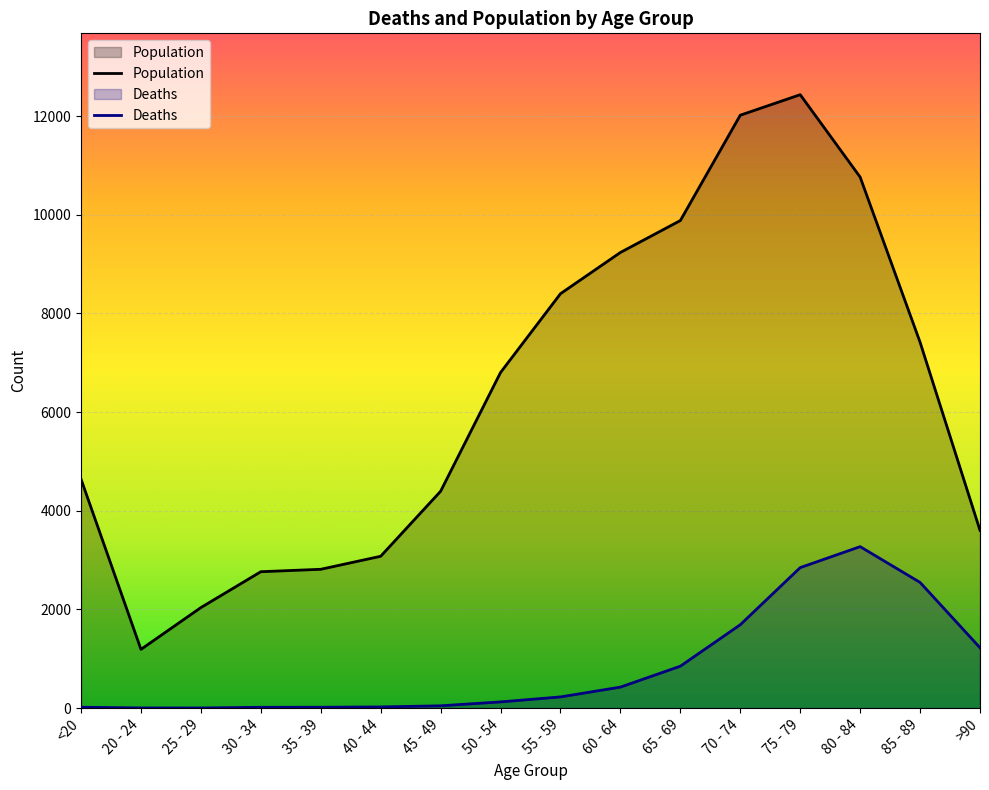

Which series has the largest total across all categories?

Population